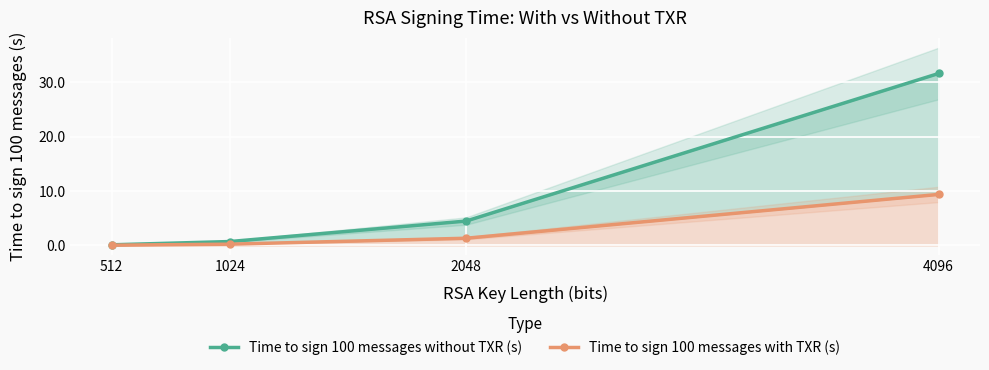

The value of Time to sign 100 messages with TXR (s) at 4096 is 15.1. True or false?

False